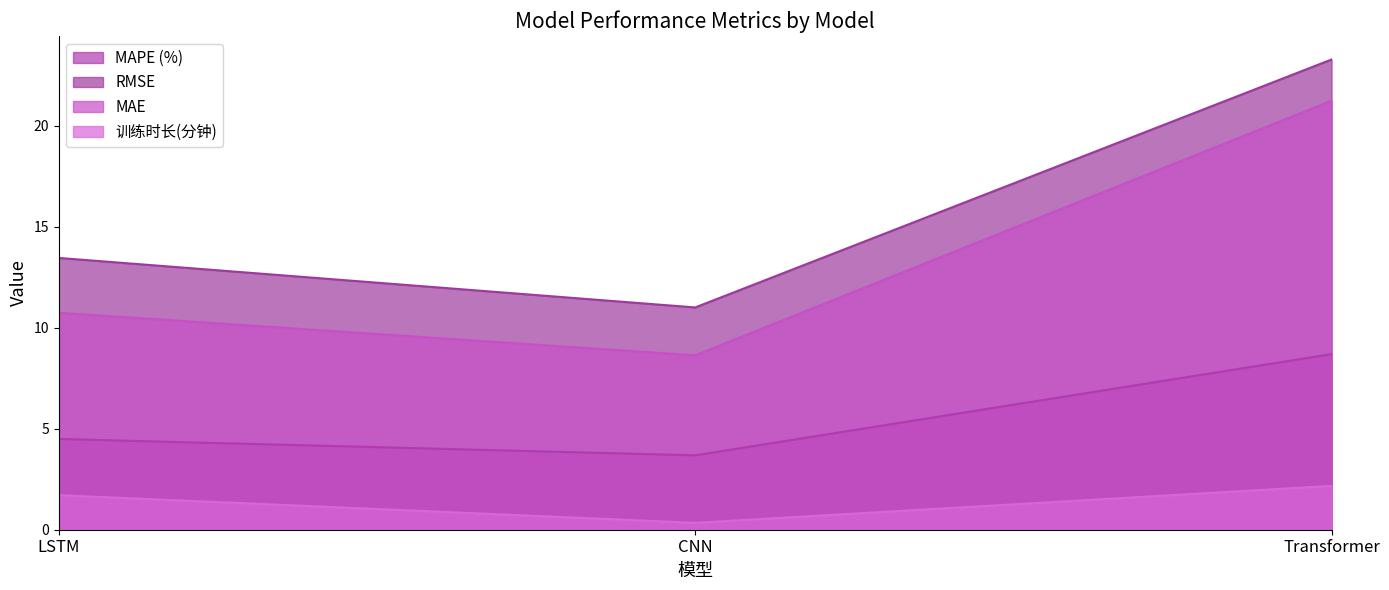

At Transformer, list the series in order from largest to smallest.

RMSE, MAE, MAPE (%), 训练时长(分钟)